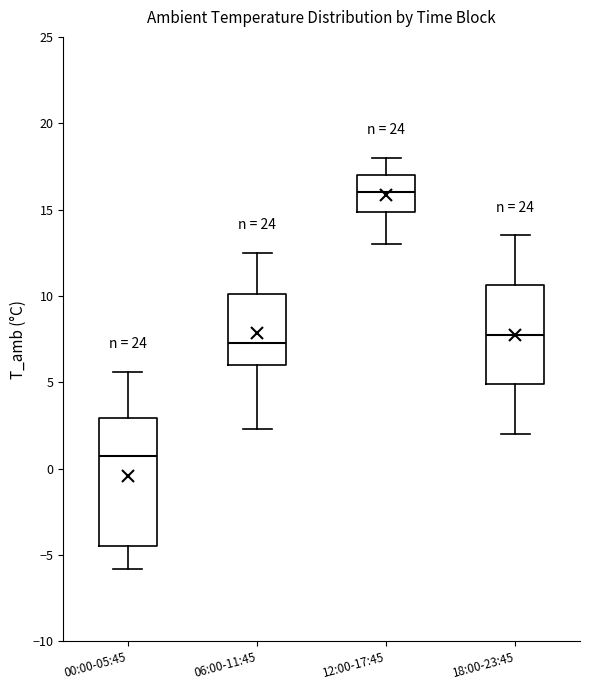

Which box has the highest median line?

12:00-17:45